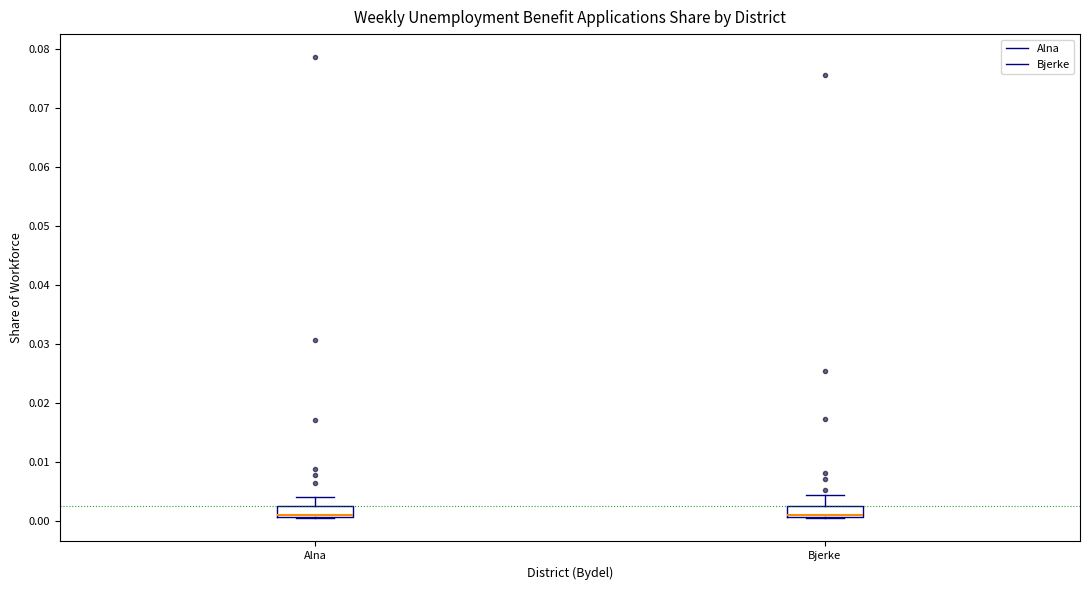

Reading left to right, read every box against the y-axis: the position of its median line, the range the box covers, and the ends of its whiskers. The values are not printed on the chart, so give them approximately, as read against the axis.

Alna: median 0.001 (drawn on the box's lower edge), box 0.001 to 0.003, whiskers 0.000 to 0.004
Bjerke: median 0.001 (drawn on the box's lower edge), box 0.001 to 0.003, whiskers 0.000 to 0.004